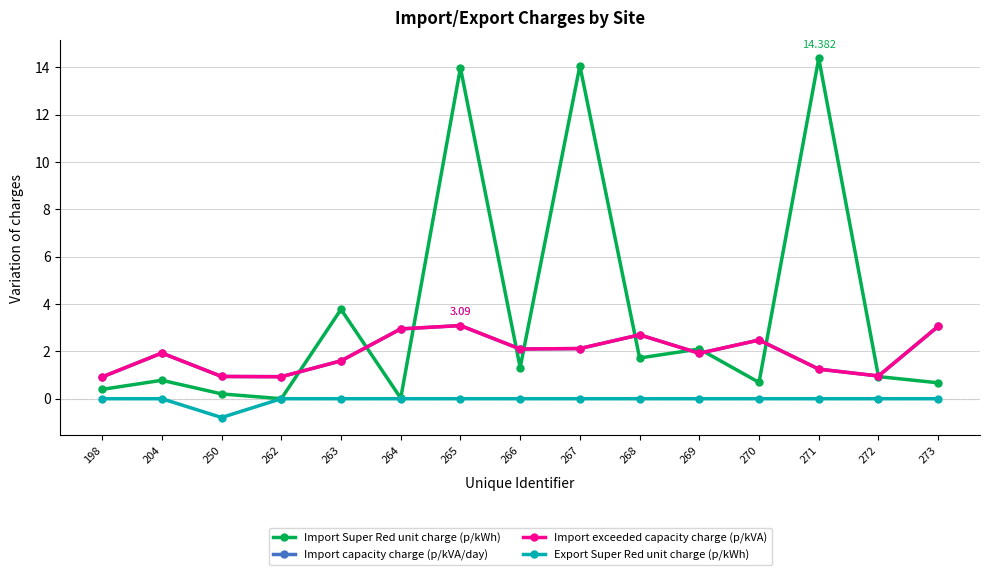

Reading left to right, extract all data points from this chart.

Import Super Red unit charge (p/kWh): 198=0.4	204=0.8	250=0.2	262=0.0	263=3.8	264=0.0	265=14.0	266=1.3	267=14.1	268=1.7	269=2.1	270=0.7	271=14.4	272=0.9	273=0.7
Import capacity charge (p/kVA/day): 198=0.9	204=1.9	250=0.9	262=0.9	263=1.6	264=3.0	265=3.1	266=2.1	267=2.1	268=2.7	269=1.9	270=2.5	271=1.2	272=1.0	273=3.1
Import exceeded capacity charge (p/kVA): 198=0.9	204=1.9	250=0.9	262=0.9	263=1.6	264=3.0	265=3.1	266=2.1	267=2.1	268=2.7	269=1.9	270=2.5	271=1.2	272=1.0	273=3.1
Export Super Red unit charge (p/kWh): 198=0.0	204=0.0	250=-0.8	262=0.0	263=0.0	264=0.0	265=0.0	266=0.0	267=0.0	268=0.0	269=0.0	270=0.0	271=0.0	272=0.0	273=0.0